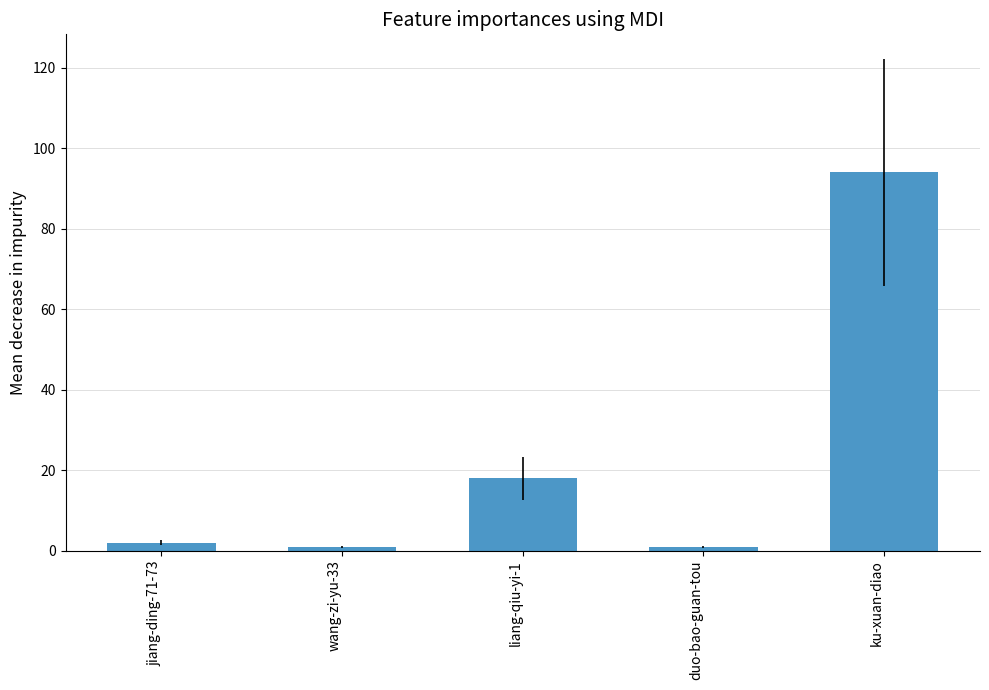

How many categories are shown in the chart?

5